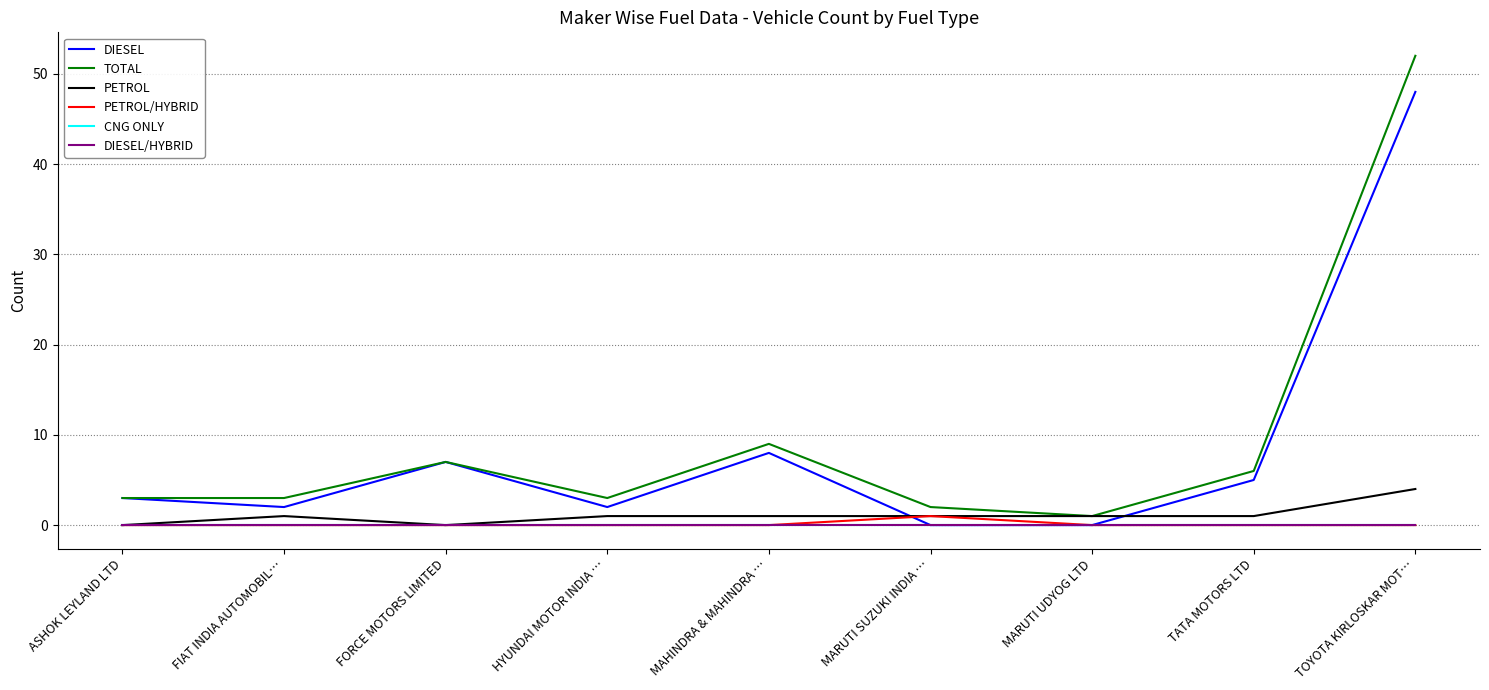

Does the chart display data point markers on the line(s)?

No